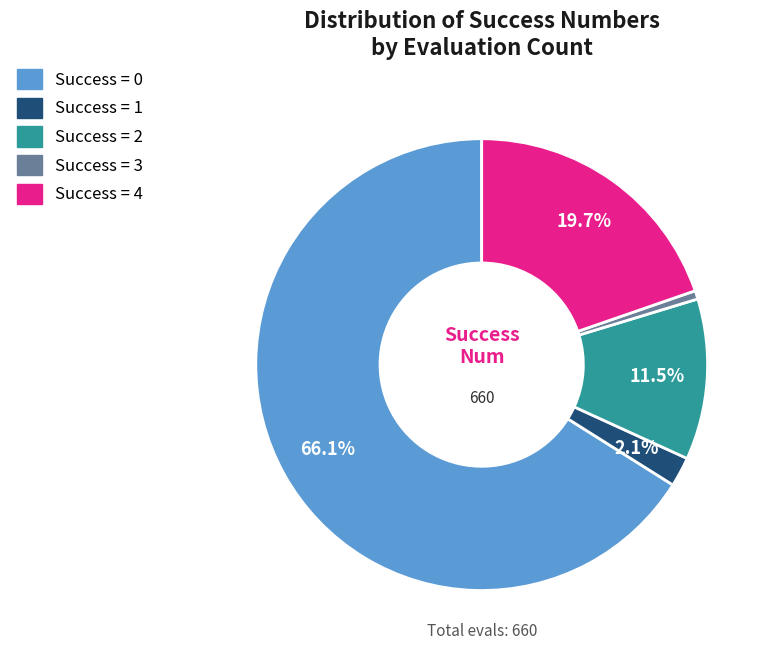

Does any single category account for the majority?

Yes